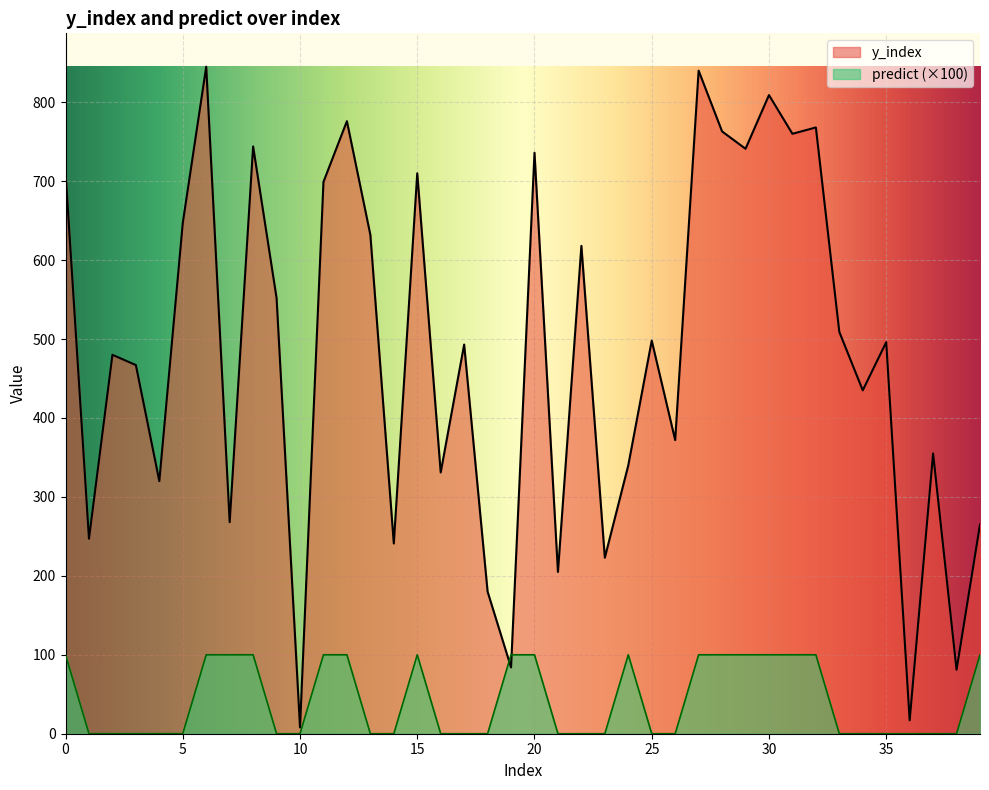

The predict series shows 64 at 29. True or false?

False